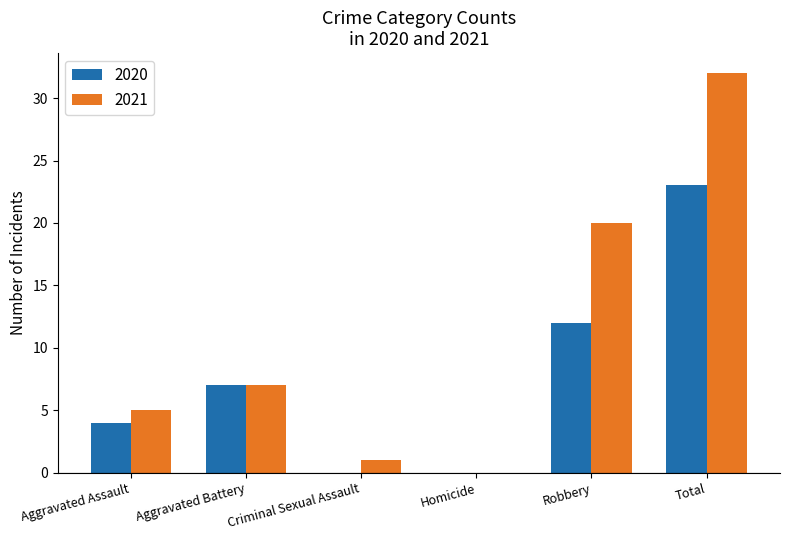

Is the value of 2020 at Aggravated Assault greater than the value of 2021 at Robbery?

No